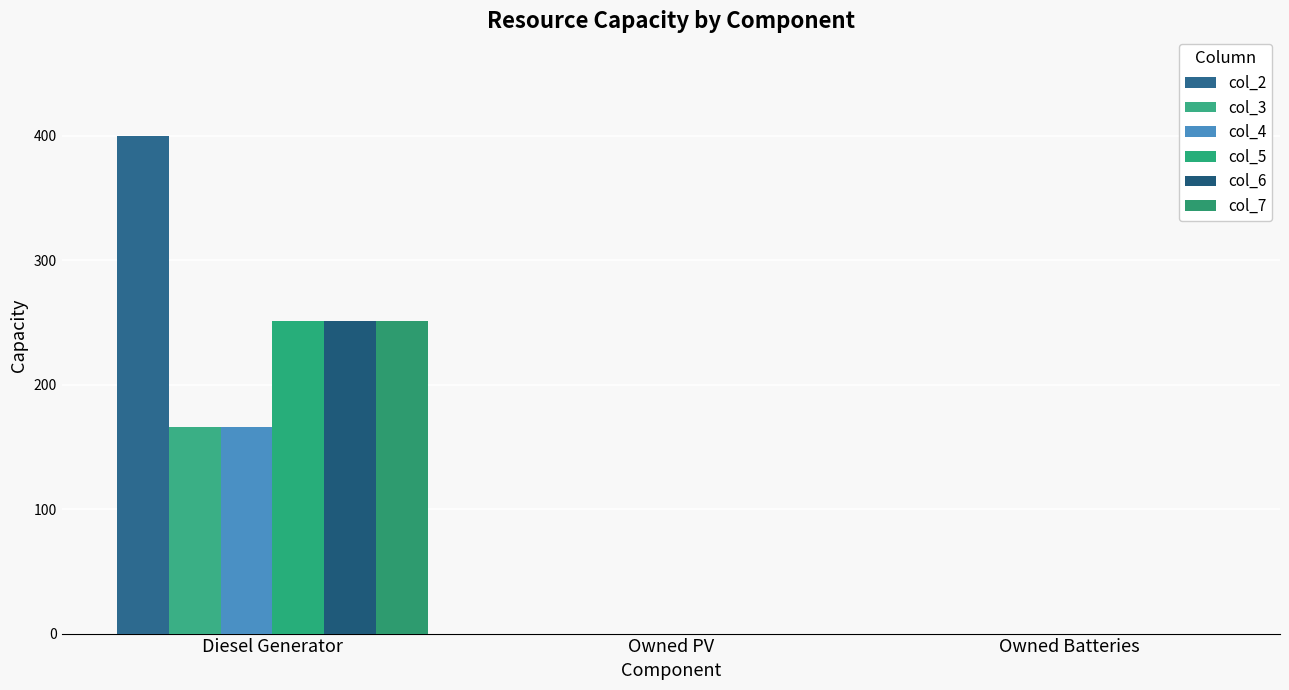

Is it true that col_7 equals 0 at Owned PV?

True